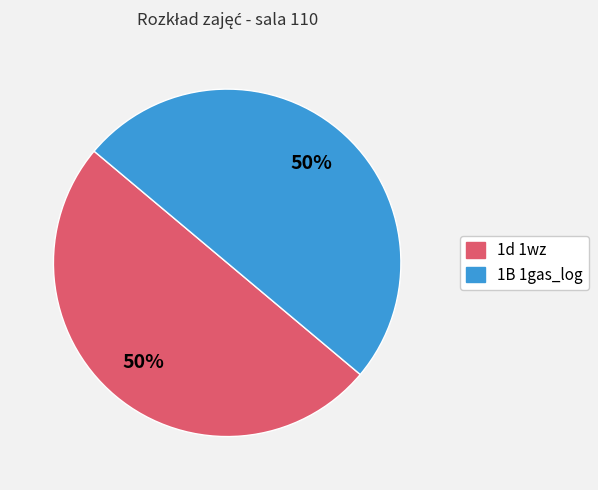

How many segments does this pie chart have?

2